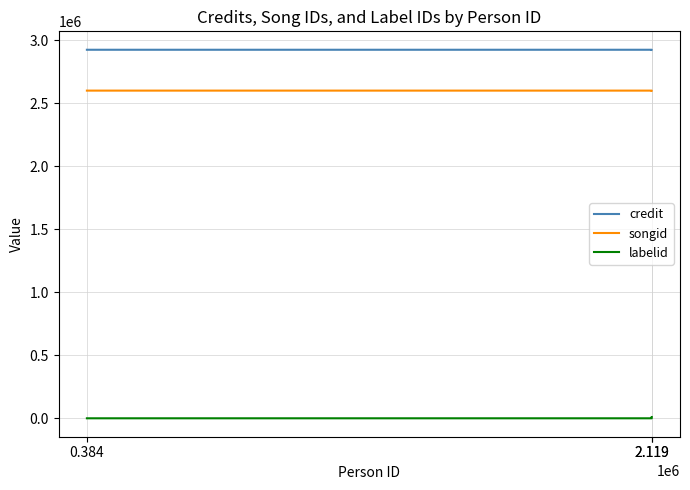

At which category is the sum across all series the highest?

2.119